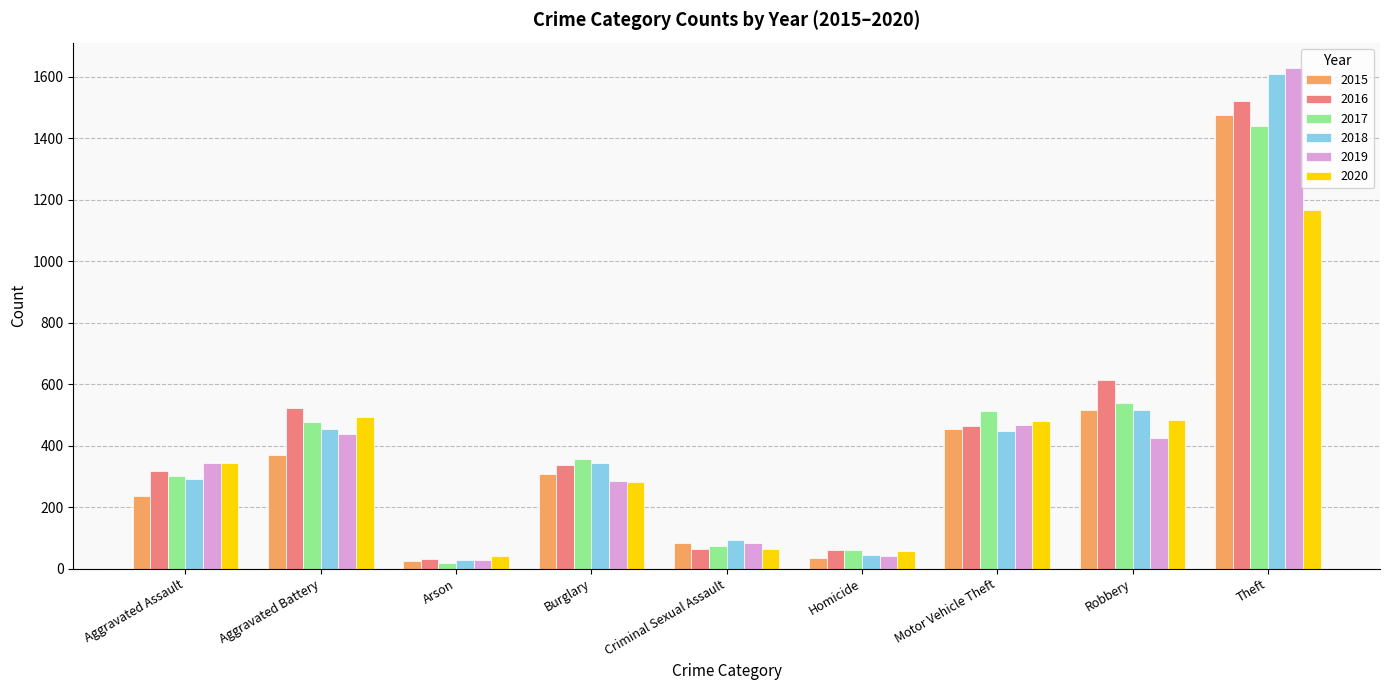

True or false: 2015 has a value of 577 at Aggravated Battery.

False